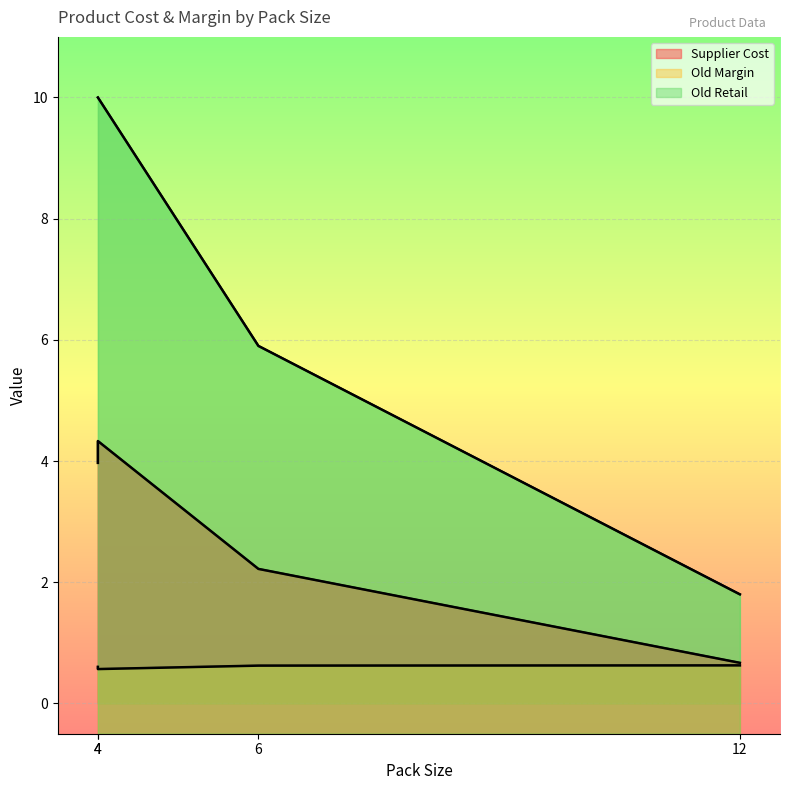

What are all the series names shown in the legend?

Supplier Cost, Old Margin, Old Retail